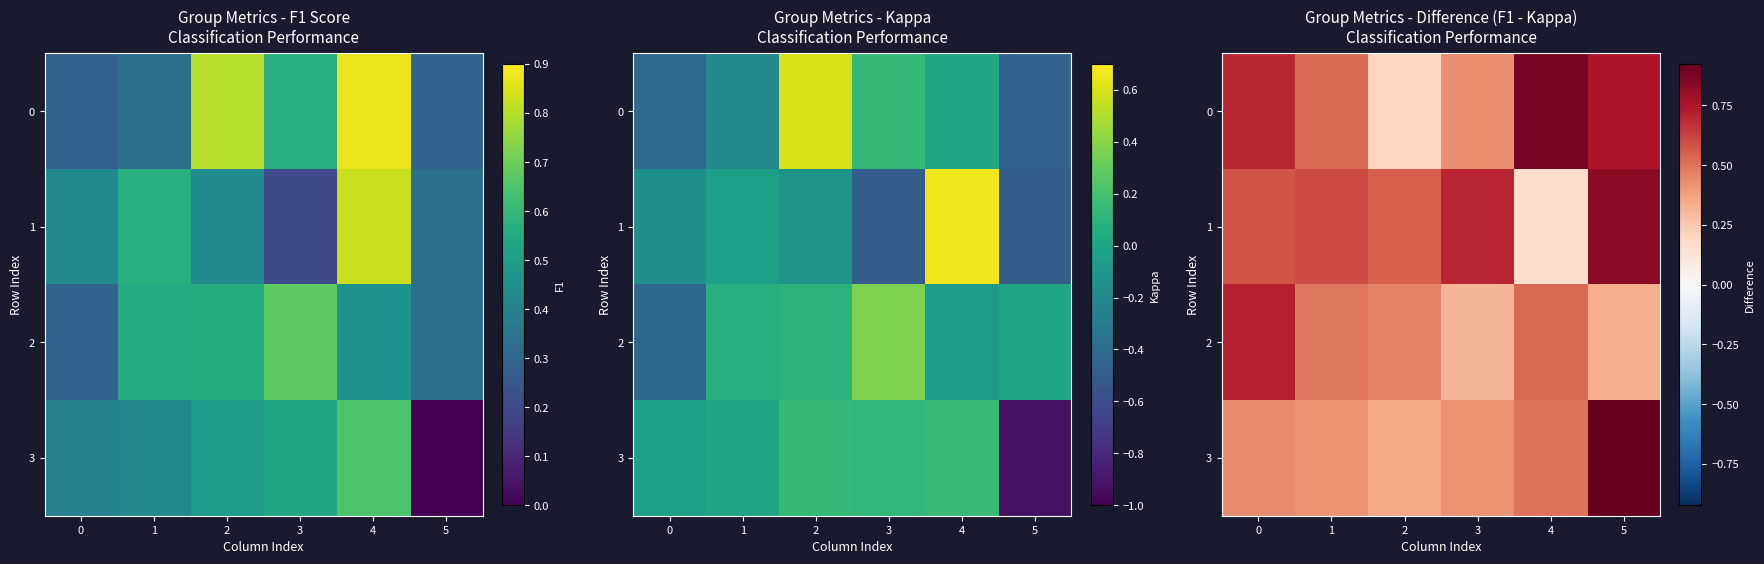

Which category has the lowest value in the 3 series?

2